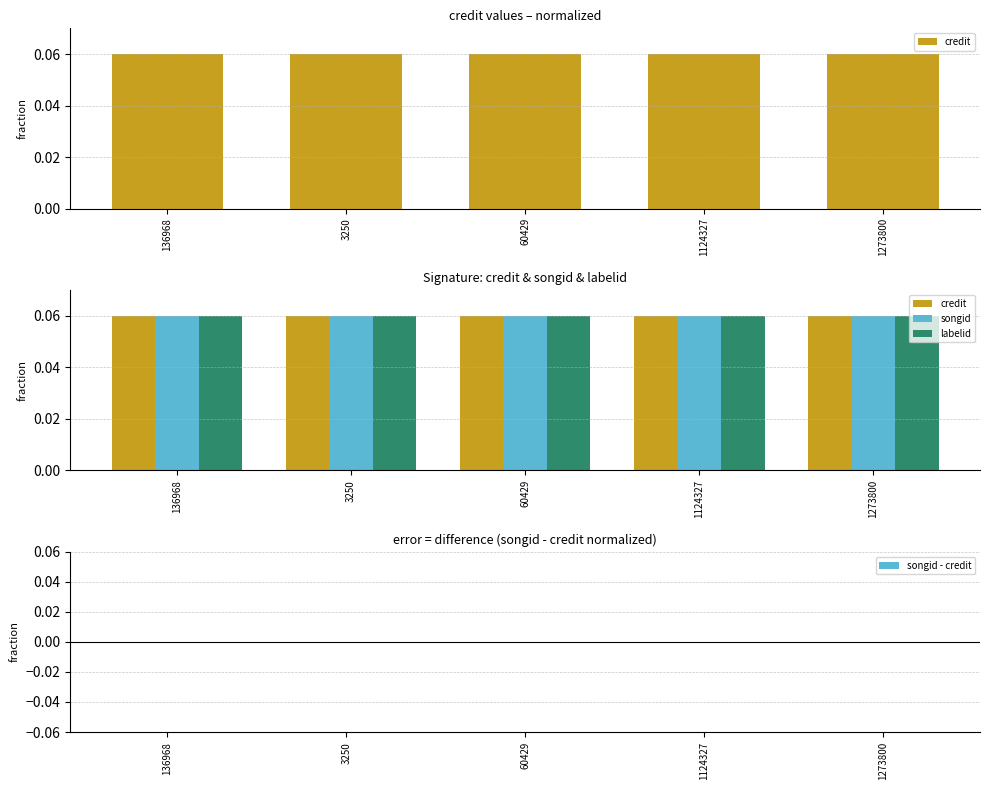

Which series has the largest range (max minus min)?

credit